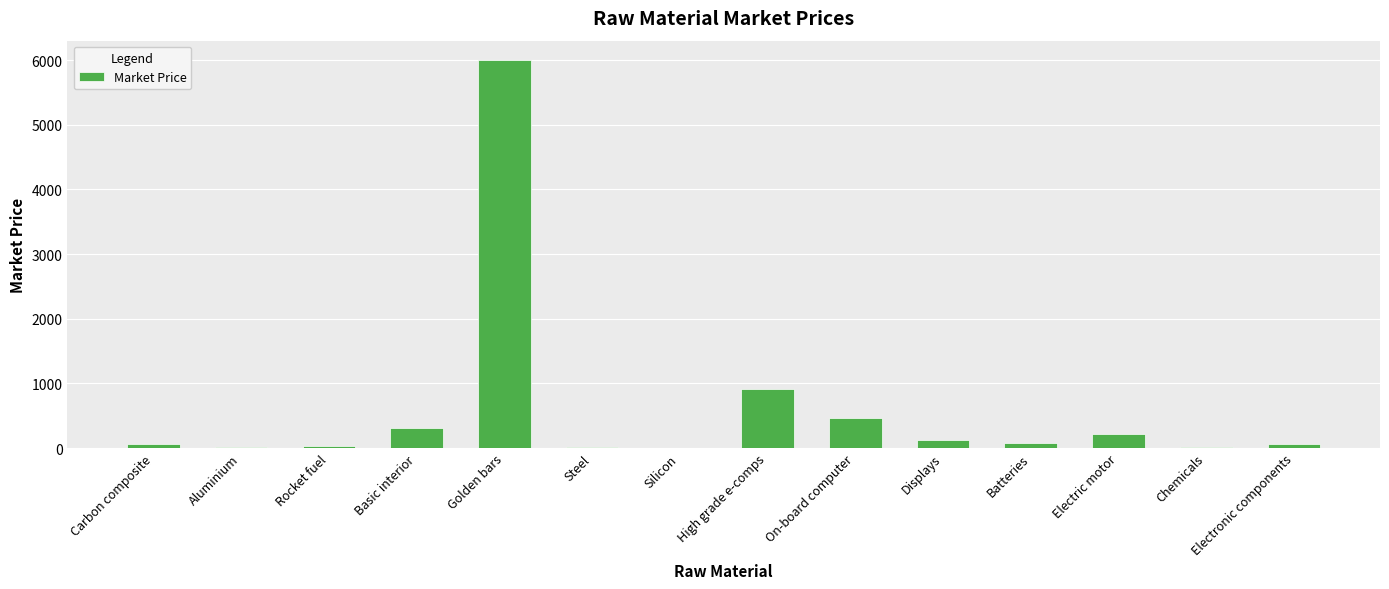

What is the change in value from Aluminium to Steel?

-8.0